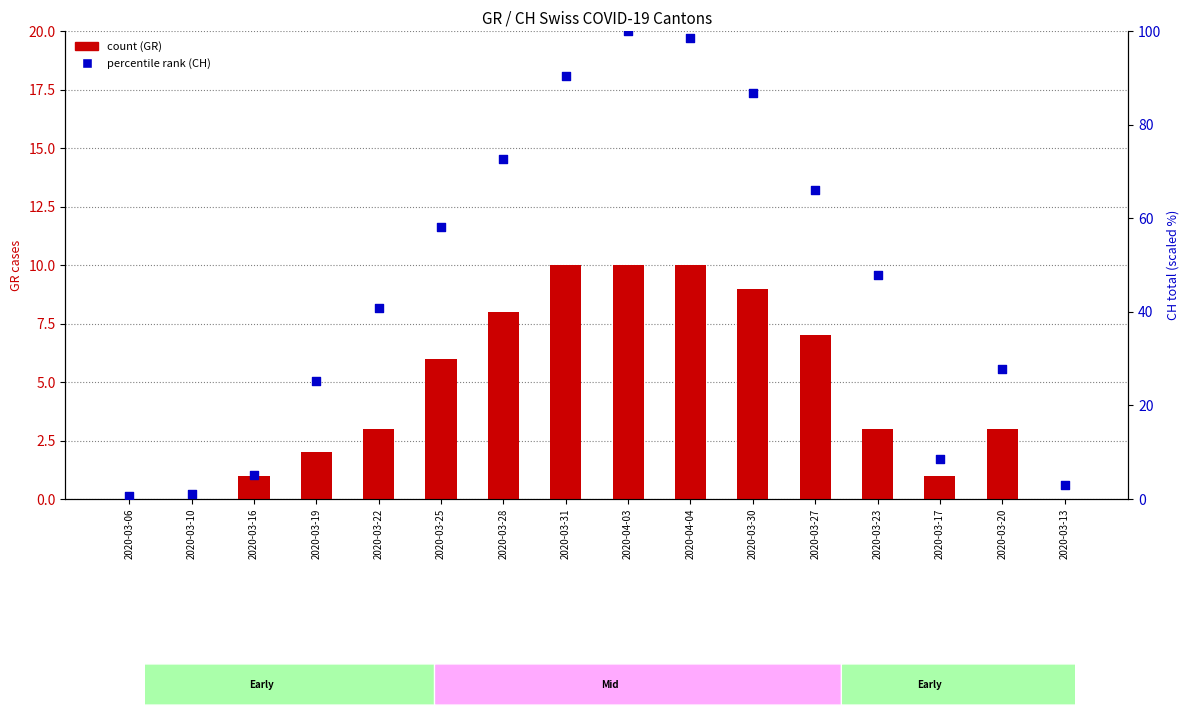

Is the value of percentile rank (CH) at 2020-03-30 greater than the value of count at 2020-03-13?

Yes